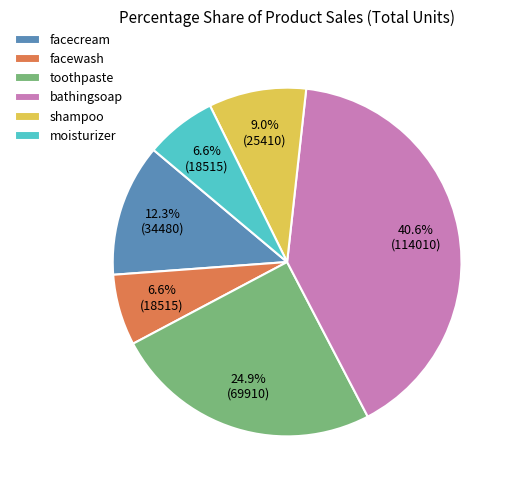

Is it true that toothpaste is 25% of the pie?

True